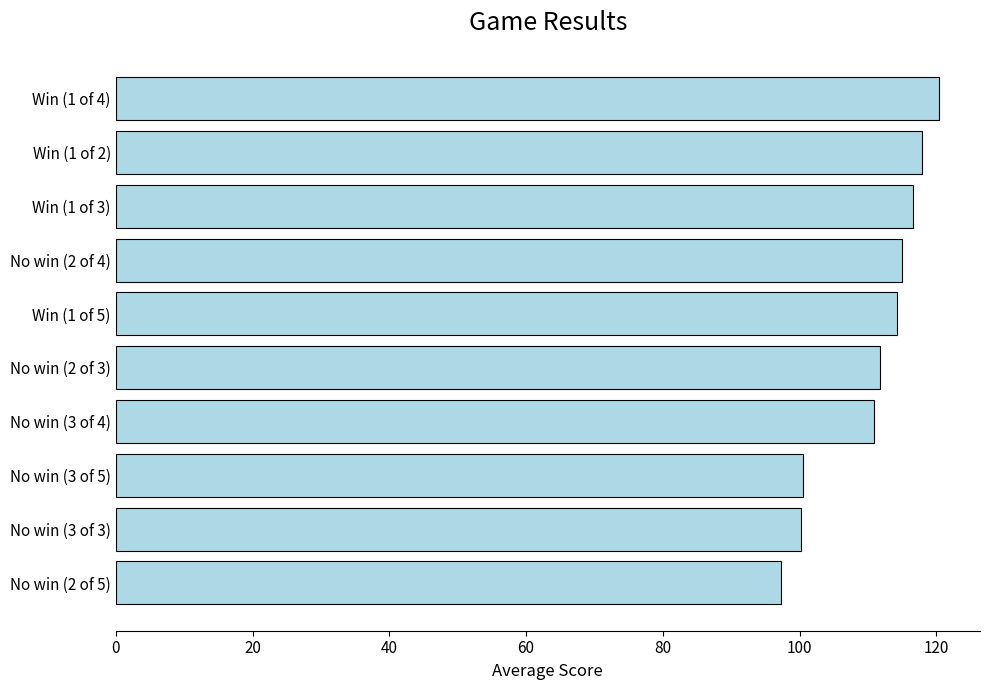

What is the sum of all values?

1104.5